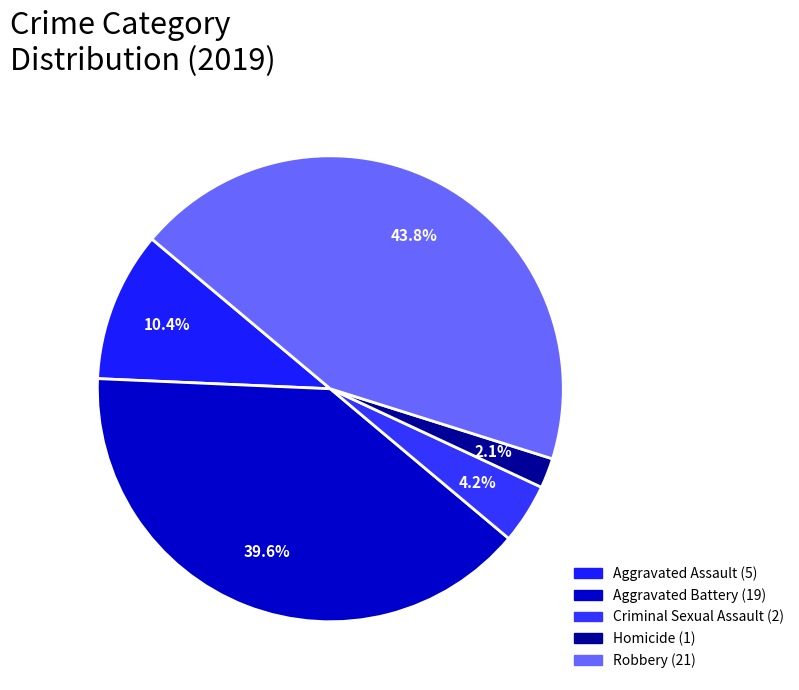

Do Aggravated Battery and Aggravated Assault together represent more than half of the pie?

No